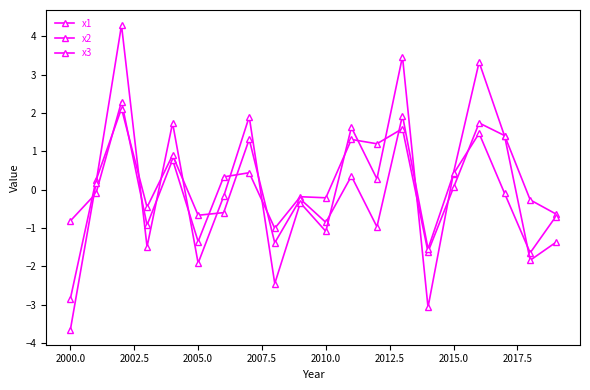

Where do x2 and x3 first cross each other?

2000.0 and 2002.5